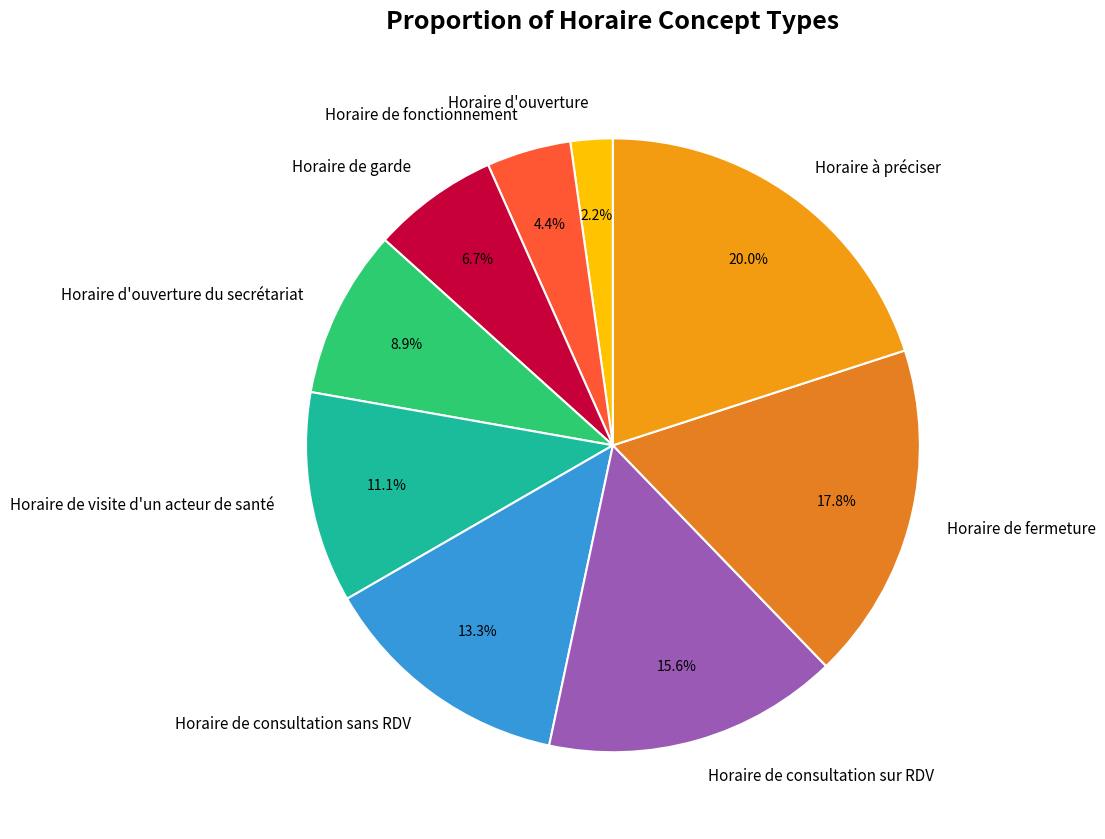

To the nearest percent, what is the combined percentage of Horaire de fonctionnement and Horaire de consultation sans RDV?

18%